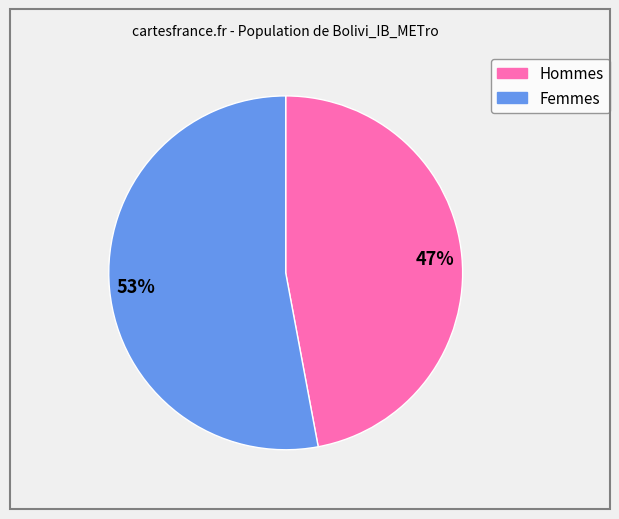

Which has a higher value, Femmes or Hommes?

Femmes